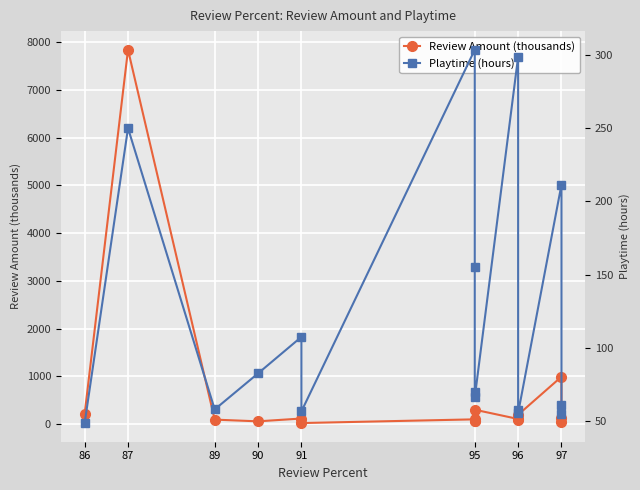

Is this an area chart (filled region under the line)?

No